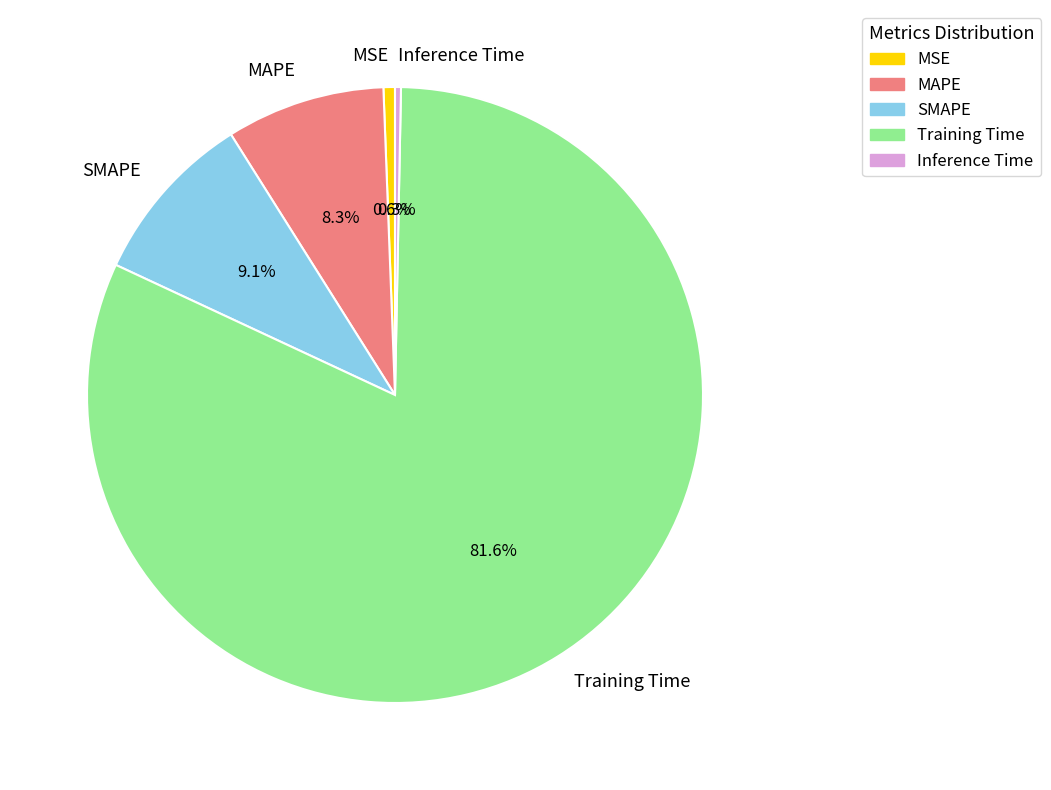

Combined, do SMAPE and Inference Time account for over 50%?

No